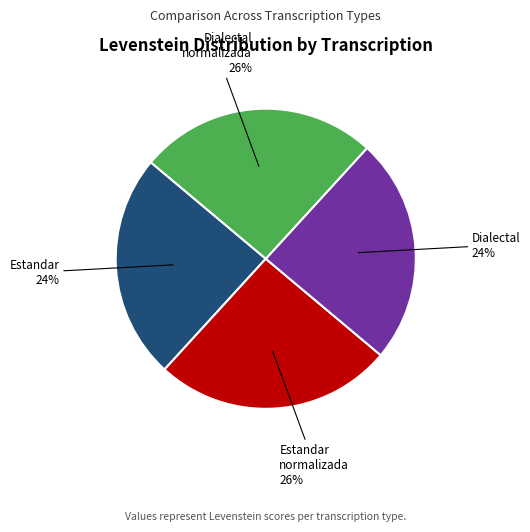

Is there any slice that represents more than half of the pie?

No